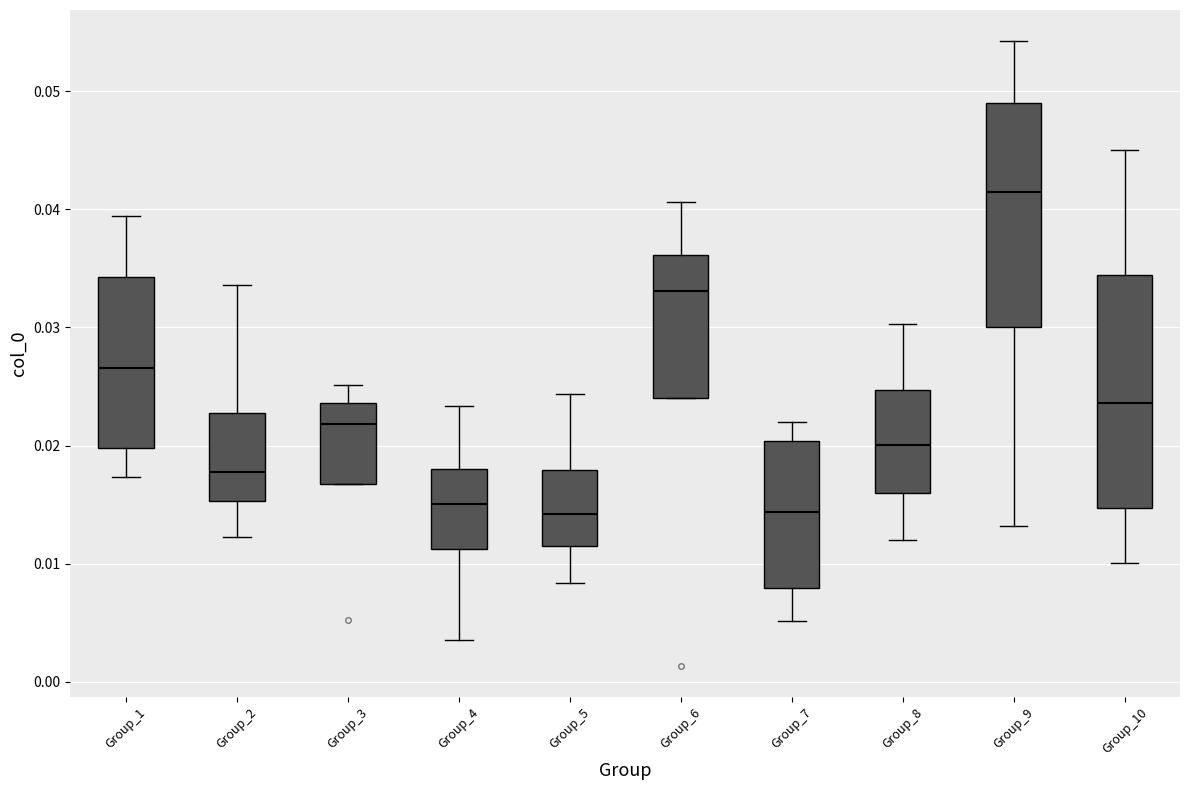

Where is the lower edge of the box for Group_3 on the y-axis? The values are not printed on the chart, so give them approximately, as read against the axis.

0.017